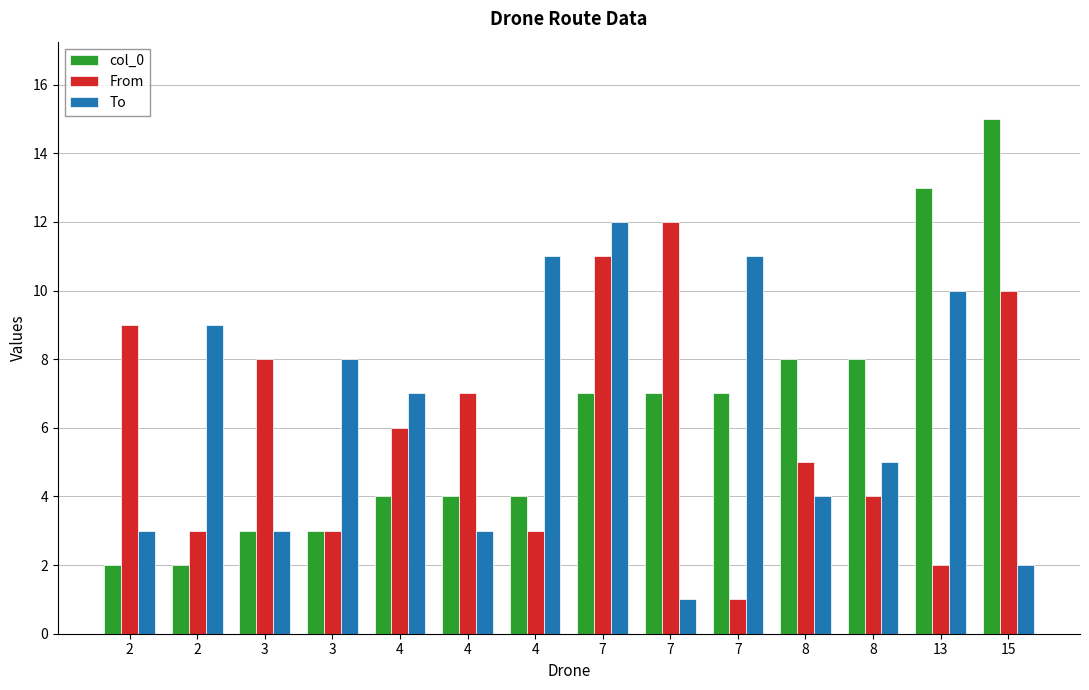

Does the chart contain stacked bars?

No